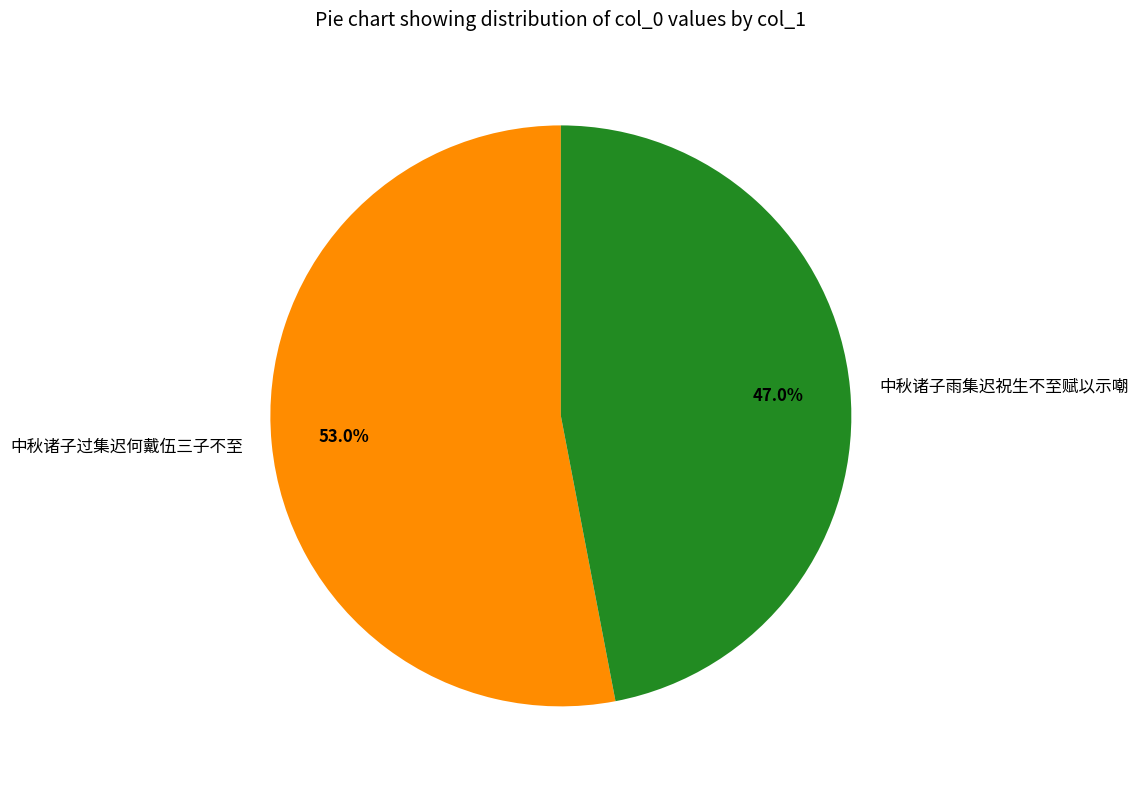

Which slice is the largest?

中秋诸子过集迟何戴伍三子不至